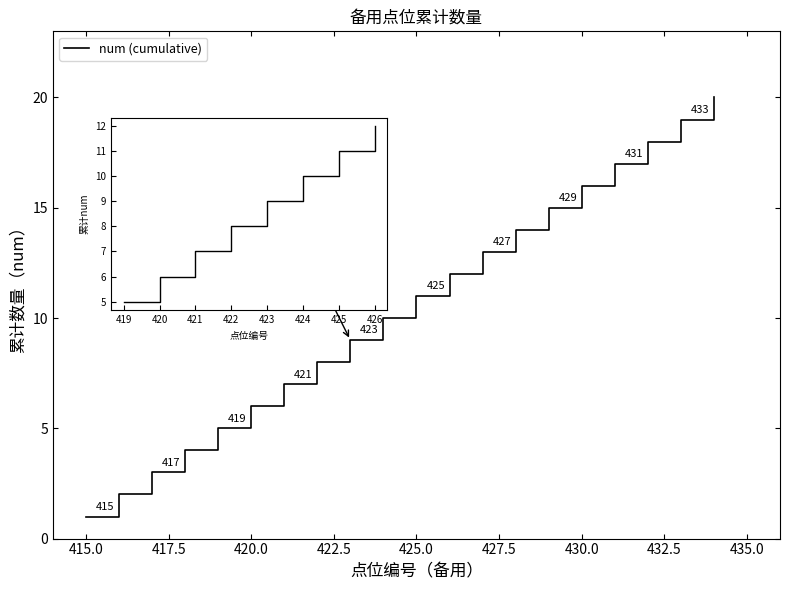

What is the greatest value displayed?

20